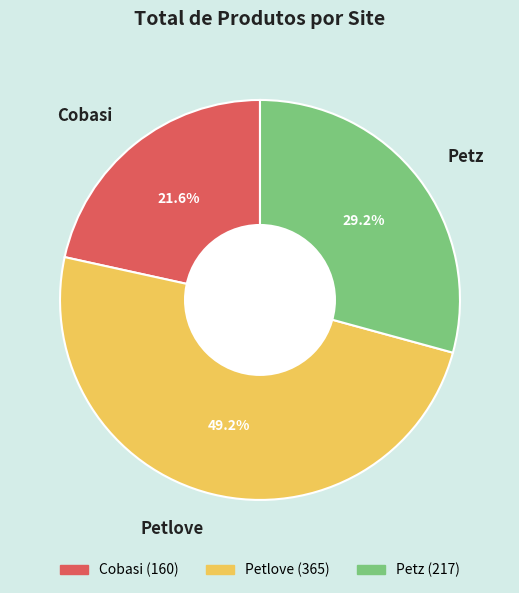

Count the number of slices in the pie.

3